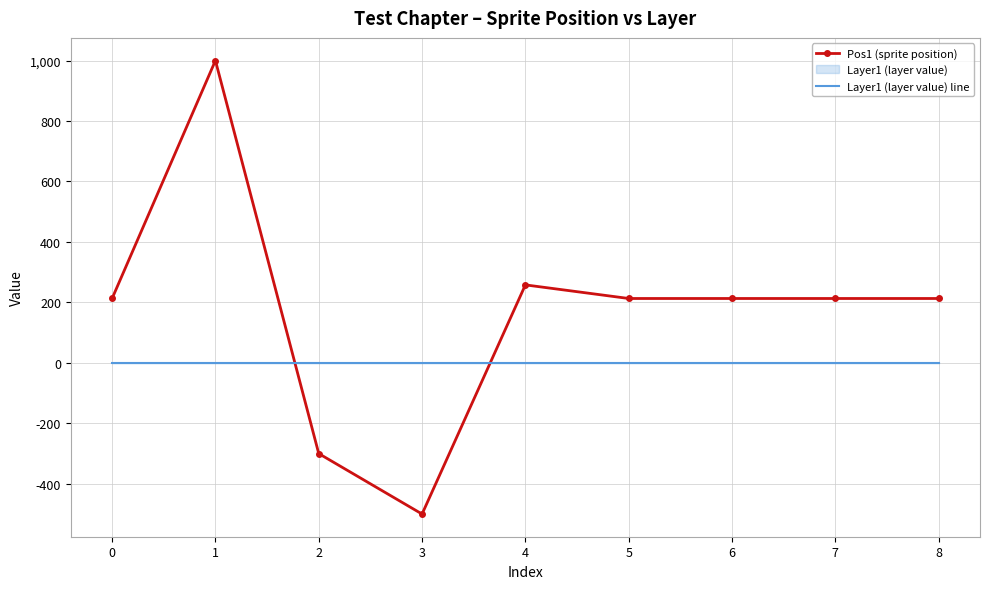

Which series changed the most between 2 and 5?

Pos1 (sprite position)